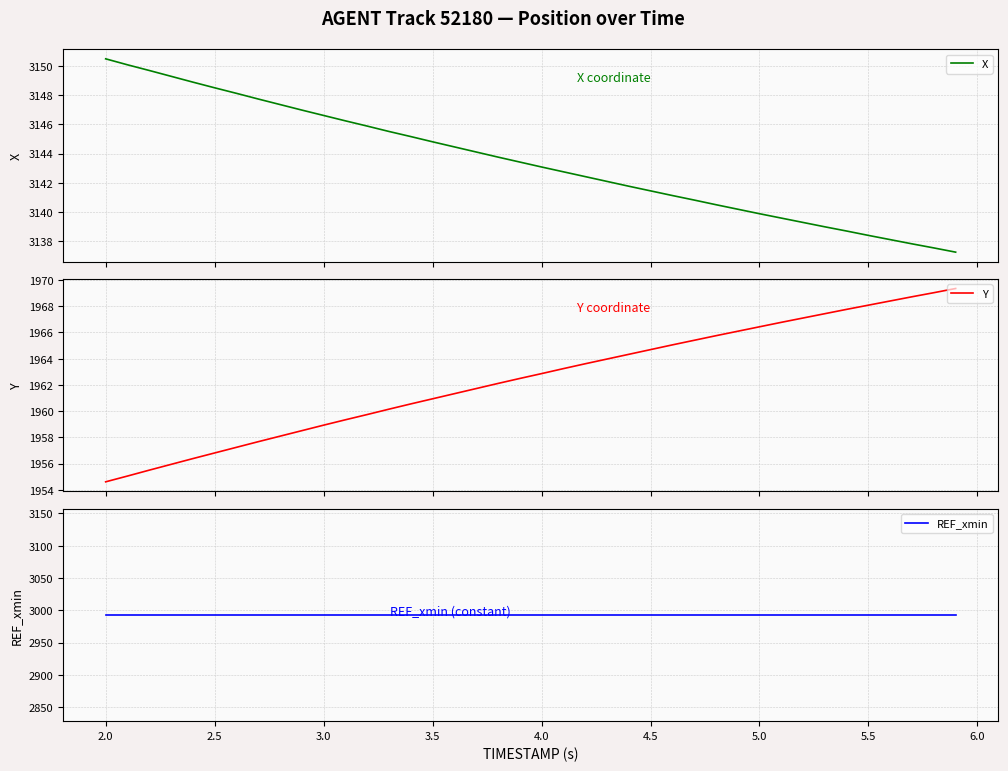

Reading left to right, what are all the values shown in this chart?

X: 3150.5	3150.1	3149.7	3149.3	3148.9	3148.5	3148.1	3147.8	3147.4	3147.0	3146.6	3146.2	3145.9	3145.5	3145.2	3144.8	3144.5	3144.1	3143.8	3143.4	3143.1	3142.8	3142.4	3142.1	3141.8	3141.4	3141.1	3140.8	3140.5	3140.2	3139.9	3139.6	3139.3	3139.0	3138.7	3138.4	3138.1	3137.8	3137.5	3137.2
Y: 1954.6	1955.0	1955.5	1955.9	1956.4	1956.8	1957.2	1957.7	1958.1	1958.5	1958.9	1959.3	1959.7	1960.2	1960.5	1960.9	1961.3	1961.7	1962.1	1962.5	1962.9	1963.2	1963.6	1964.0	1964.3	1964.7	1965.0	1965.4	1965.8	1966.1	1966.4	1966.8	1967.1	1967.4	1967.8	1968.1	1968.4	1968.7	1969.0	1969.3
REF_xmin: 2993.1	2993.1	2993.1	2993.1	2993.1	2993.1	2993.1	2993.1	2993.1	2993.1	2993.1	2993.1	2993.1	2993.1	2993.1	2993.1	2993.1	2993.1	2993.1	2993.1	2993.1	2993.1	2993.1	2993.1	2993.1	2993.1	2993.1	2993.1	2993.1	2993.1	2993.1	2993.1	2993.1	2993.1	2993.1	2993.1	2993.1	2993.1	2993.1	2993.1